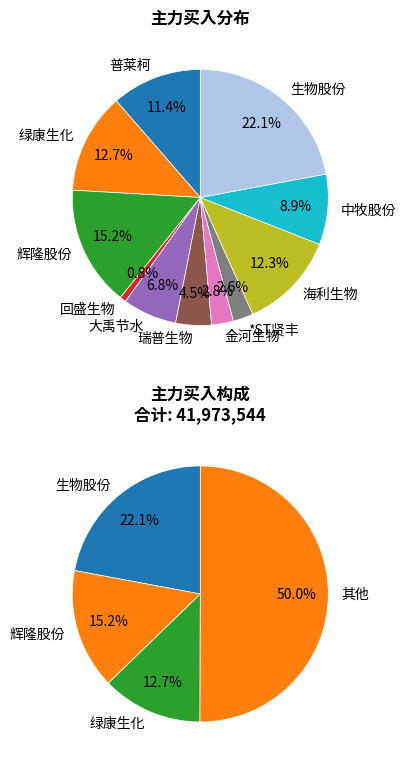

To the nearest percent, what portion does 回盛生物 represent?

1%